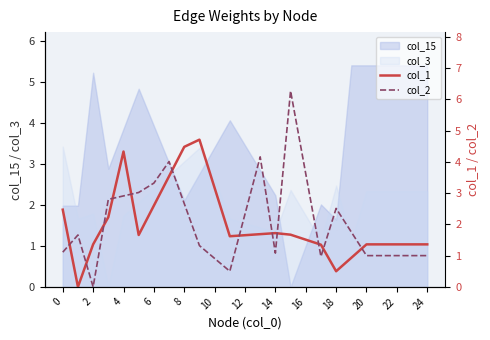

In col_2, how many points are lower than both neighbors (excluding endpoints)?

4